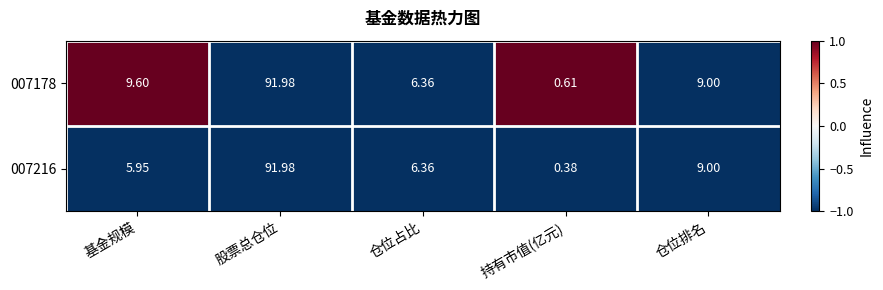

How many distinct data groups are displayed?

2